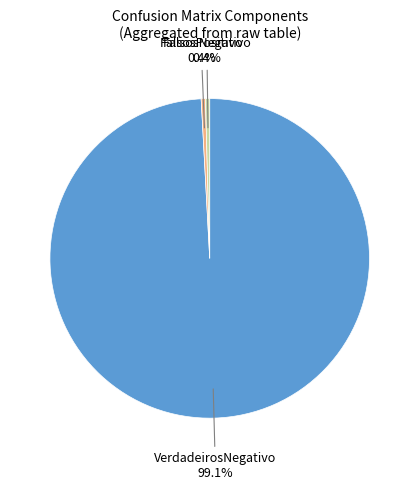

To the nearest percent, what portion does VerdadeirosNegativo represent?

99%